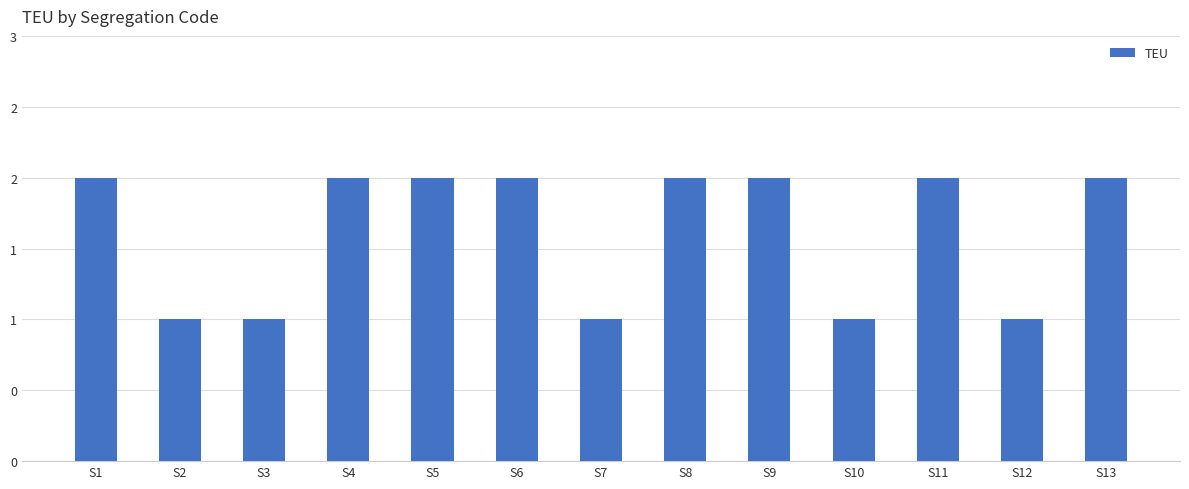

What is the maximum value shown in the chart?

2